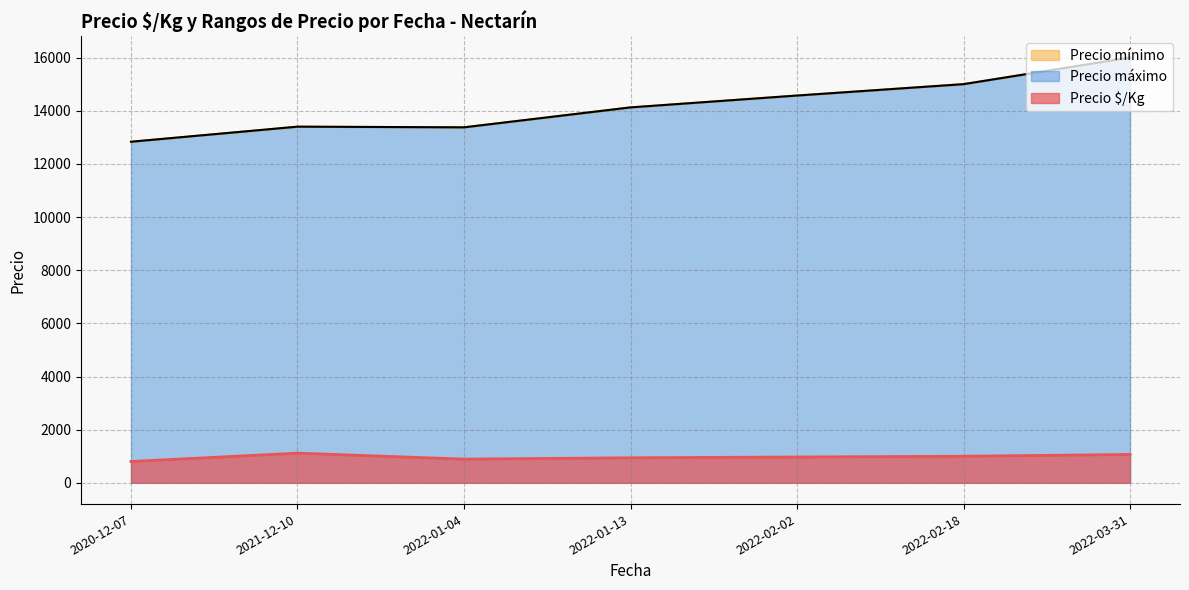

What is the label of the 16th point from the right?

2022-01-04